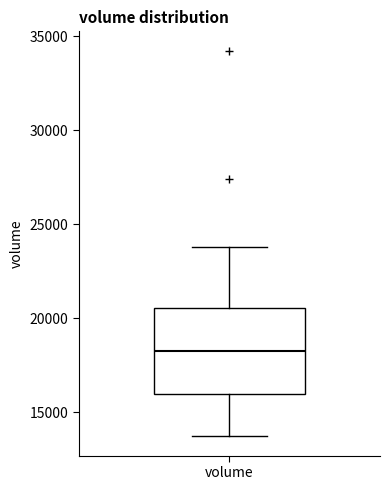

Read this box plot against the y-axis: the position of the median line, the range covered by the box, and the ends of both whiskers. The values are not printed on the chart, so give them approximately, as read against the axis.

median 18500, box 16000 to 20500, whiskers 13500 to 24000